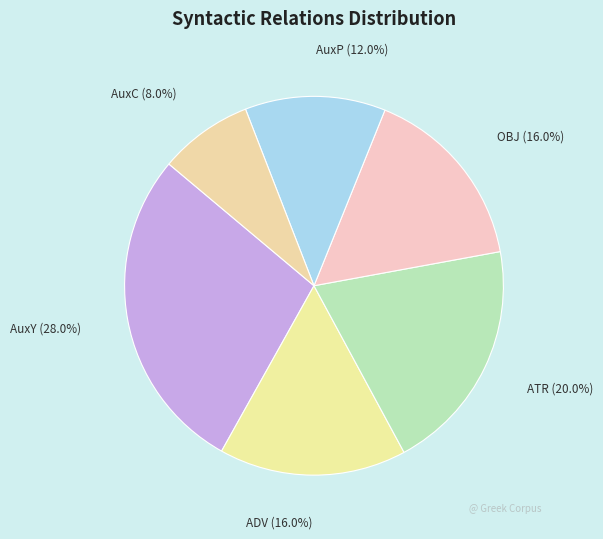

To the nearest percent, what portion does OBJ represent?

16%